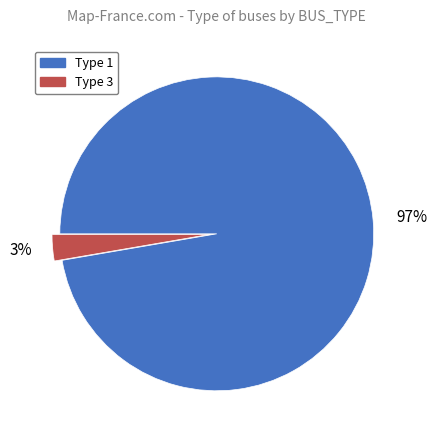

Count the number of slices in the pie.

2